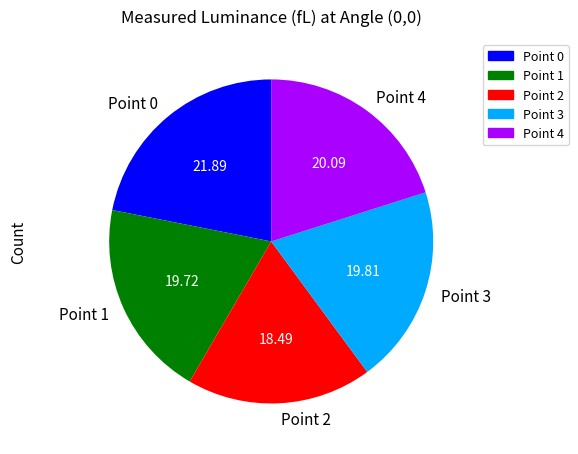

Is it true that Point 3 is 20% of the pie?

True